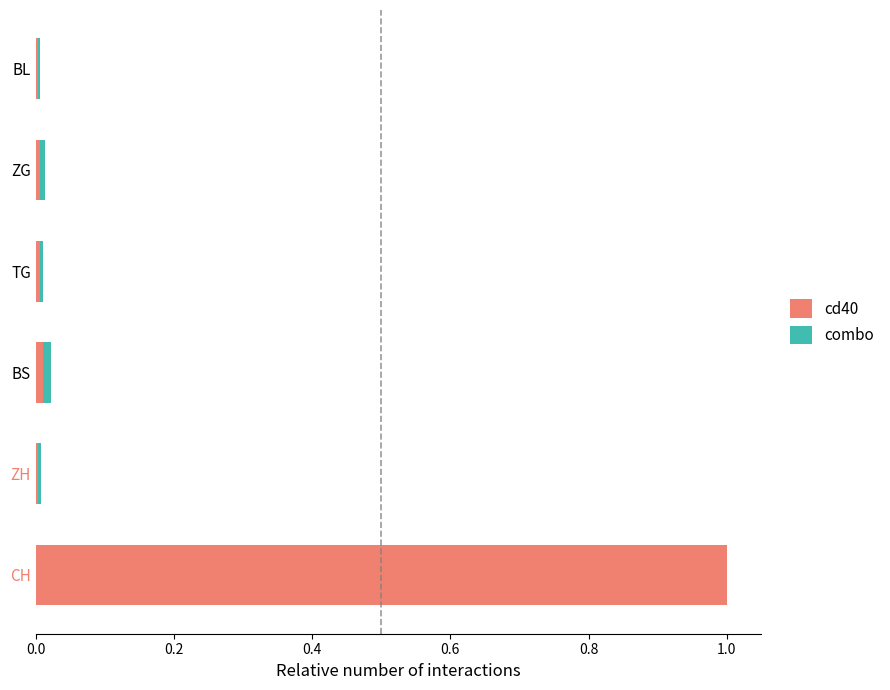

True or false: cd40 has a value of 1.0 at CH.

True